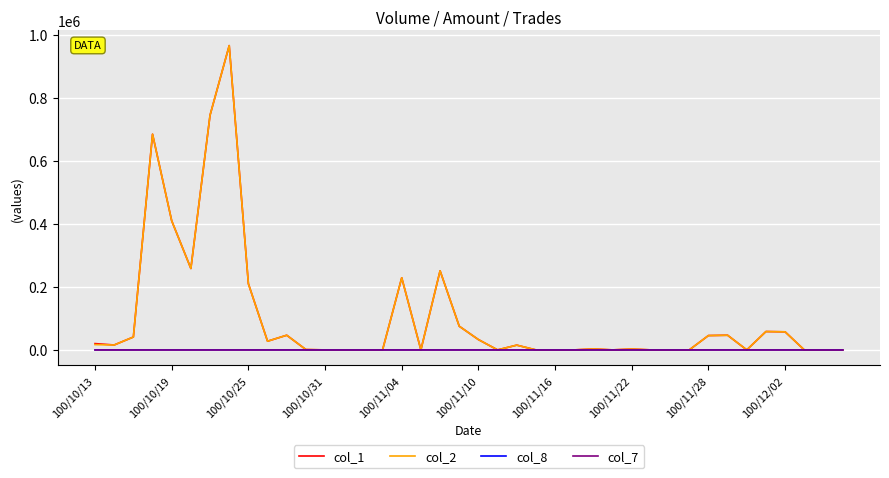

What is the maximum value for col_2?

966470.0